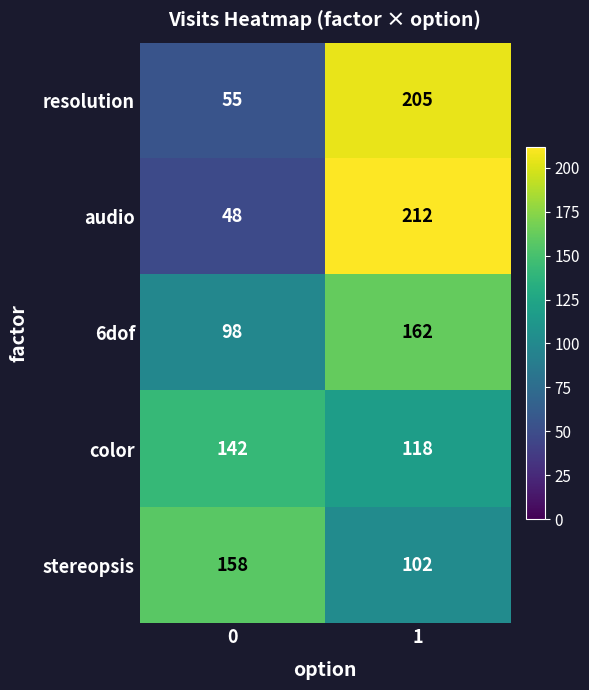

Reading left to right, what are all the values shown in this chart?

resolution: 55	205
audio: 48	212
6dof: 98	162
color: 142	118
stereopsis: 158	102